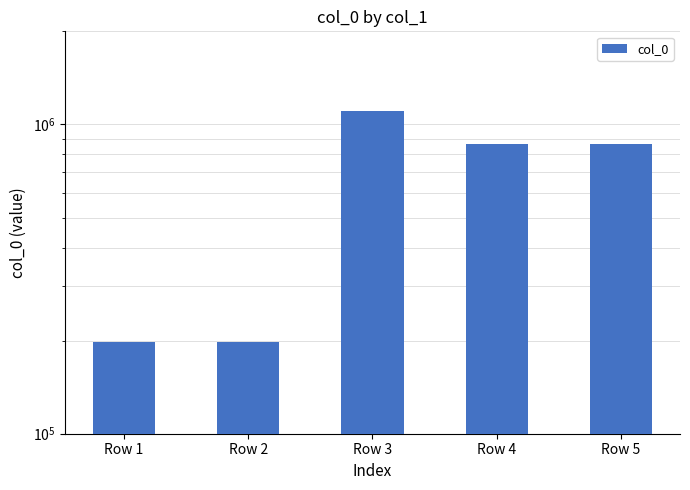

How many values are below 862350?

2